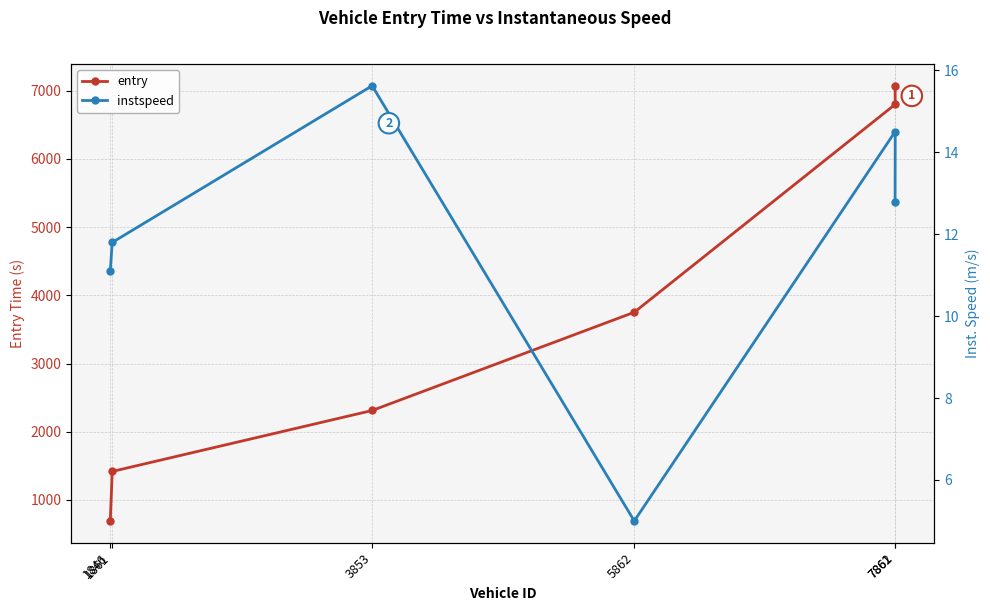

Does the chart have visible grid lines?

Yes